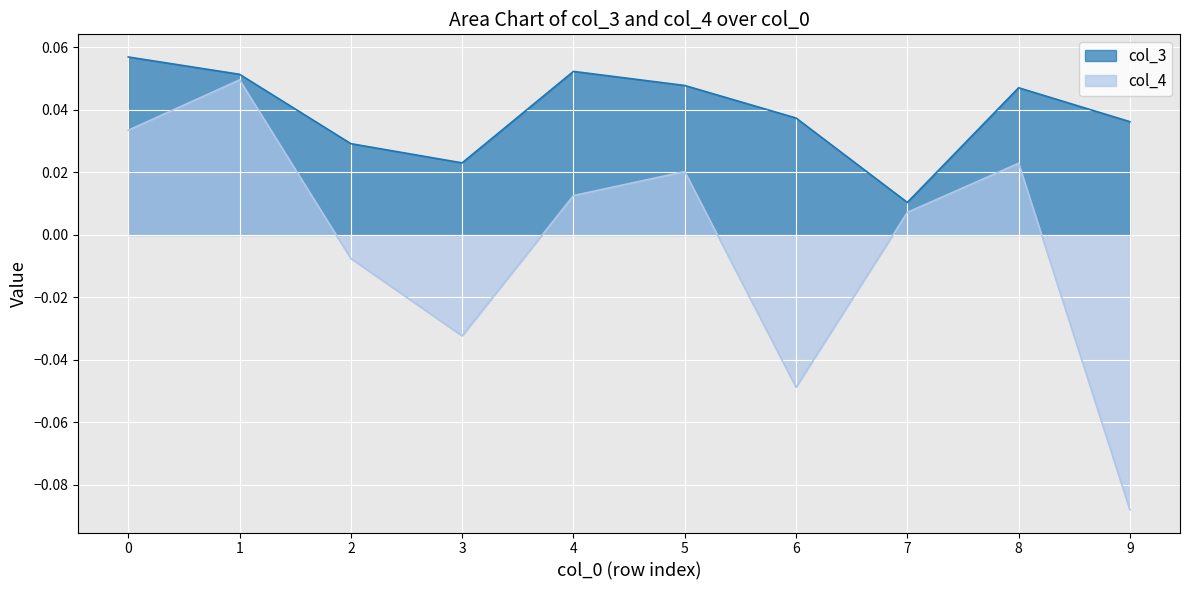

Reading left to right, list all the values displayed in this chart.

col_3: 0=0.1	1=0.1	2=0.0	3=0.0	4=0.1	5=0.0	6=0.0	7=0.0	8=0.0	9=0.0
col_4: 0=0.0	1=0.0	2=-0.0	3=-0.0	4=0.0	5=0.0	6=-0.0	7=0.0	8=0.0	9=-0.1